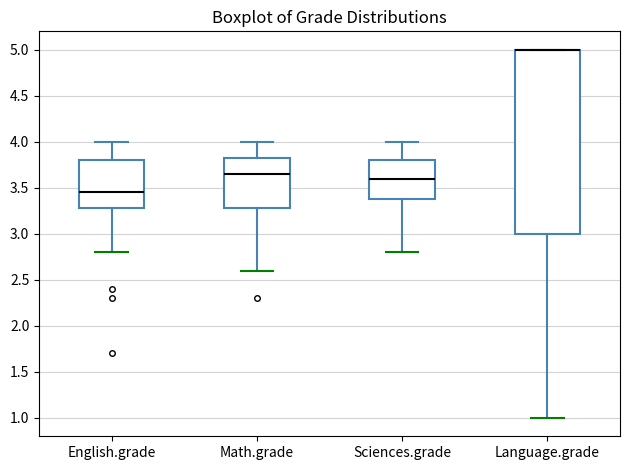

Reading left to right, read every box against the y-axis: the position of its median line, the range the box covers, and the ends of its whiskers. The values are not printed on the chart, so give them approximately, as read against the axis.

English.grade: median 3.45, box 3.30 to 3.80, whiskers 2.80 to 4.00
Math.grade: median 3.65, box 3.30 to 3.85, whiskers 2.60 to 4.00
Sciences.grade: median 3.60, box 3.40 to 3.80, whiskers 2.80 to 4.00
Language.grade: median 5.00 (drawn on the box's upper edge), box 3.00 to 5.00, whiskers 1.00 to 5.00